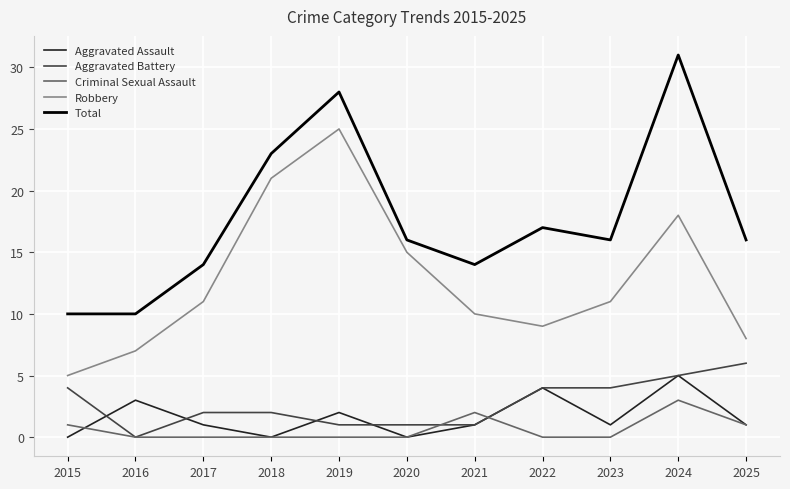

Is the value of Aggravated Assault at 2020 greater than the value of Total at 2021?

No